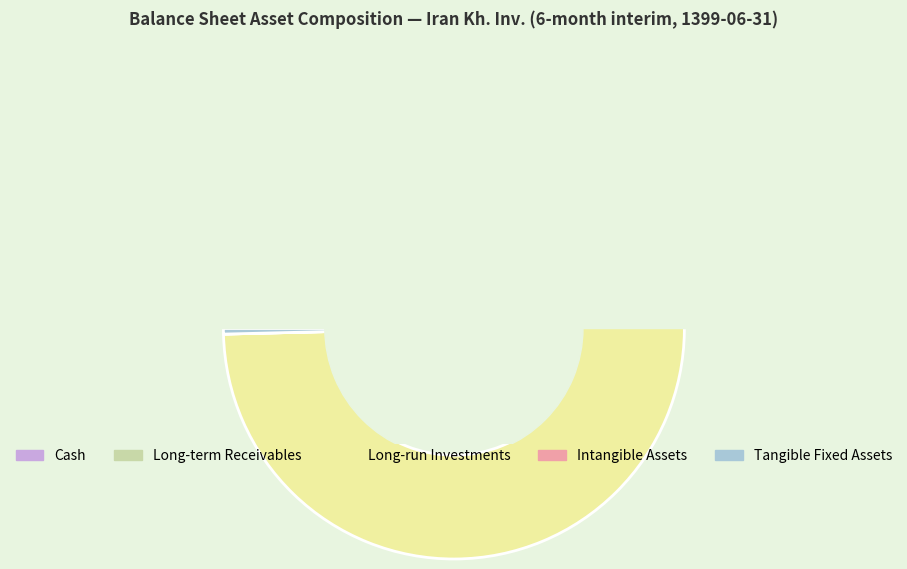

What is the smallest slice in the pie chart?

intangible_assets